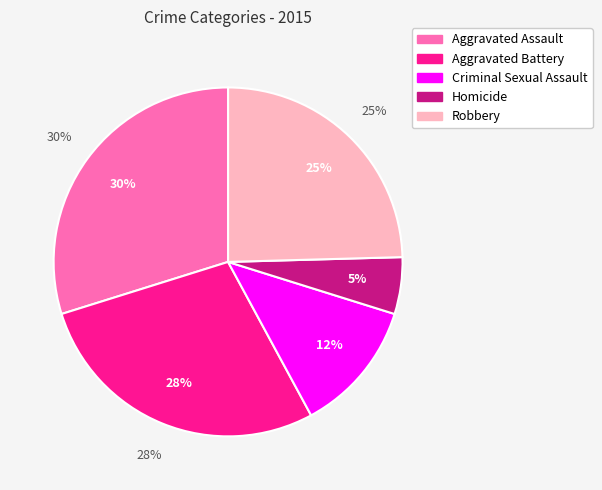

Is it true that Criminal Sexual Assault is 12% of the pie?

True